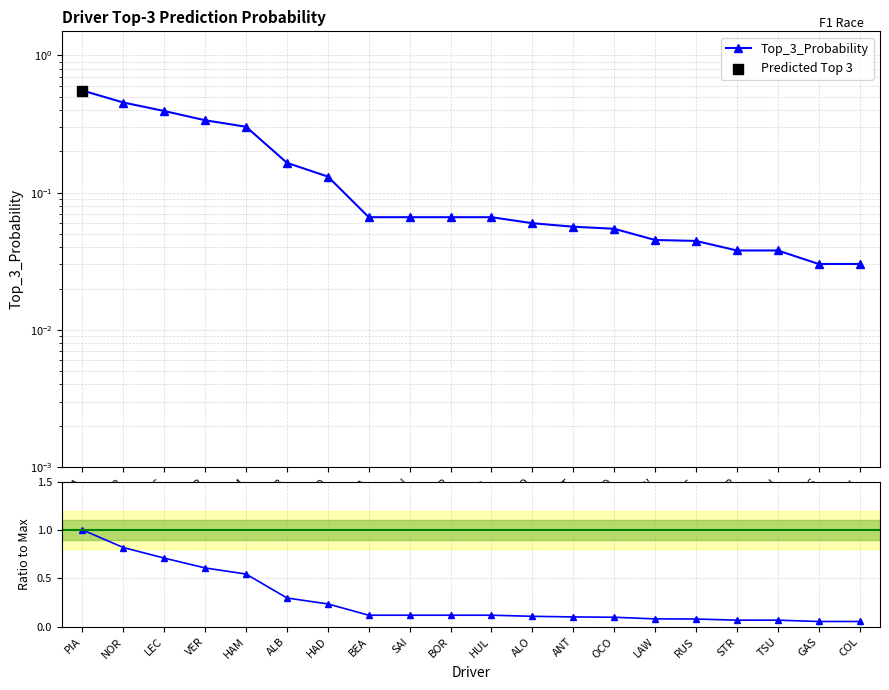

Which series has the largest total across all categories?

Normalized probability